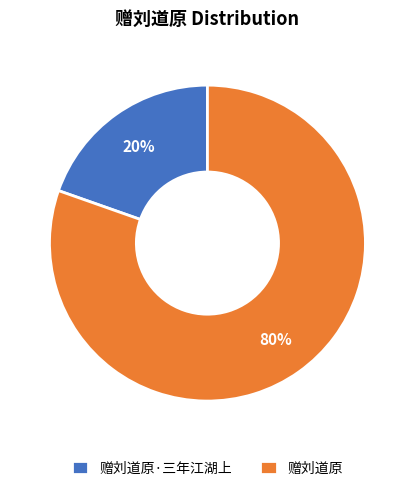

To the nearest percent, what is the combined percentage of 赠刘道原 and 赠刘道原·三年江湖上?

100%